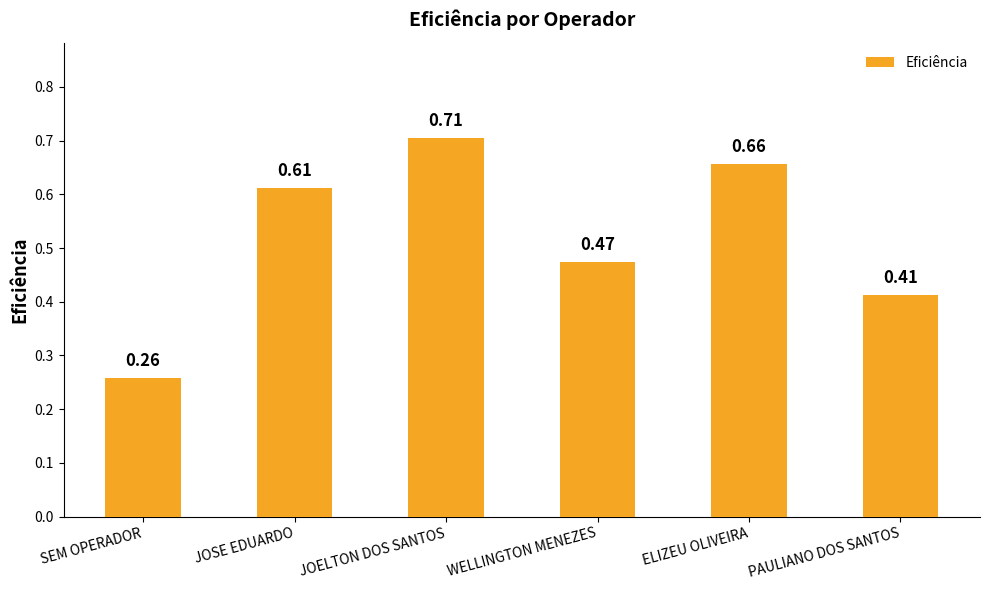

Are the bars horizontal?

No